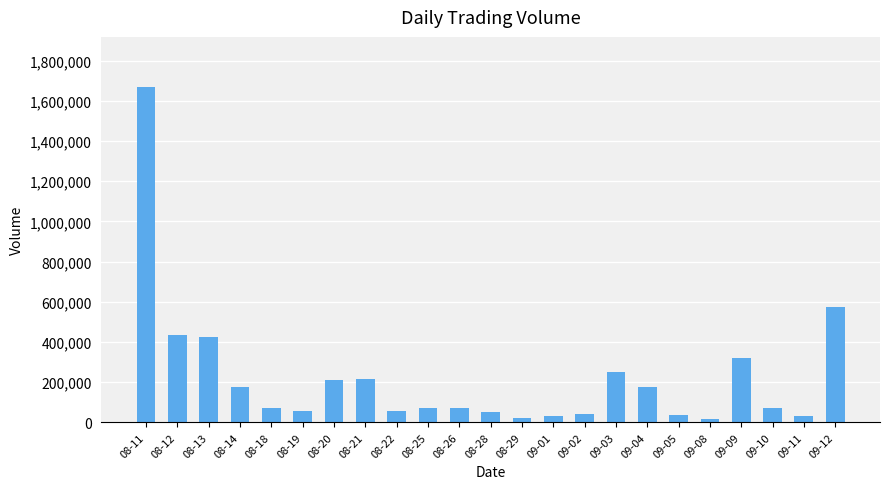

The value at 09-09 is 319200. True or false?

True